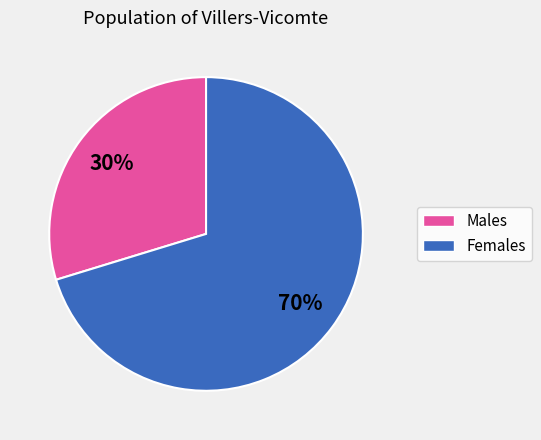

Does any single category account for the majority?

Yes